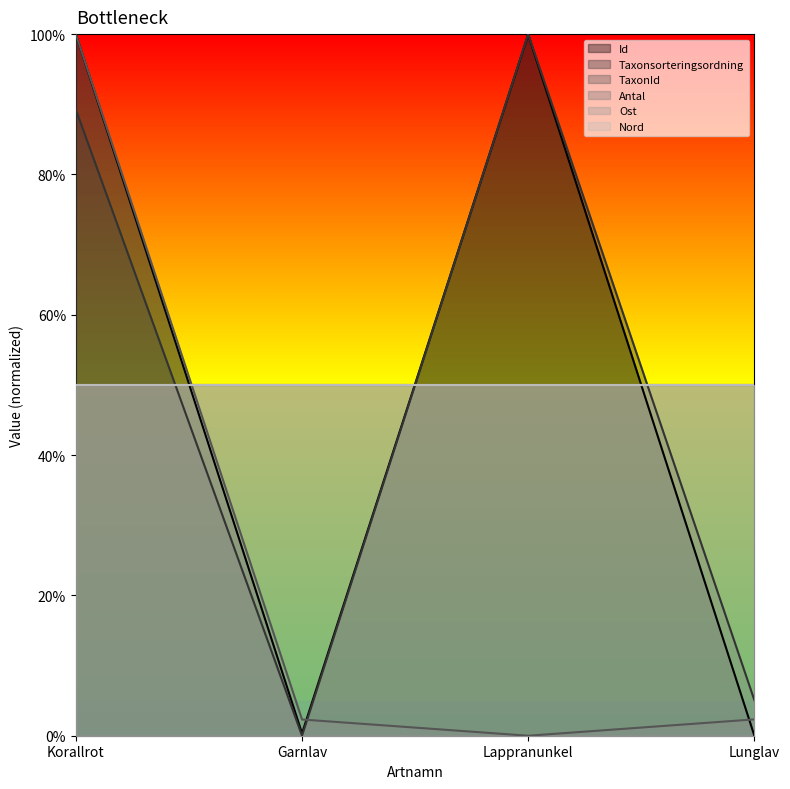

What is the difference between the maximum and minimum values in the Taxonsorteringsordning series?

1.0